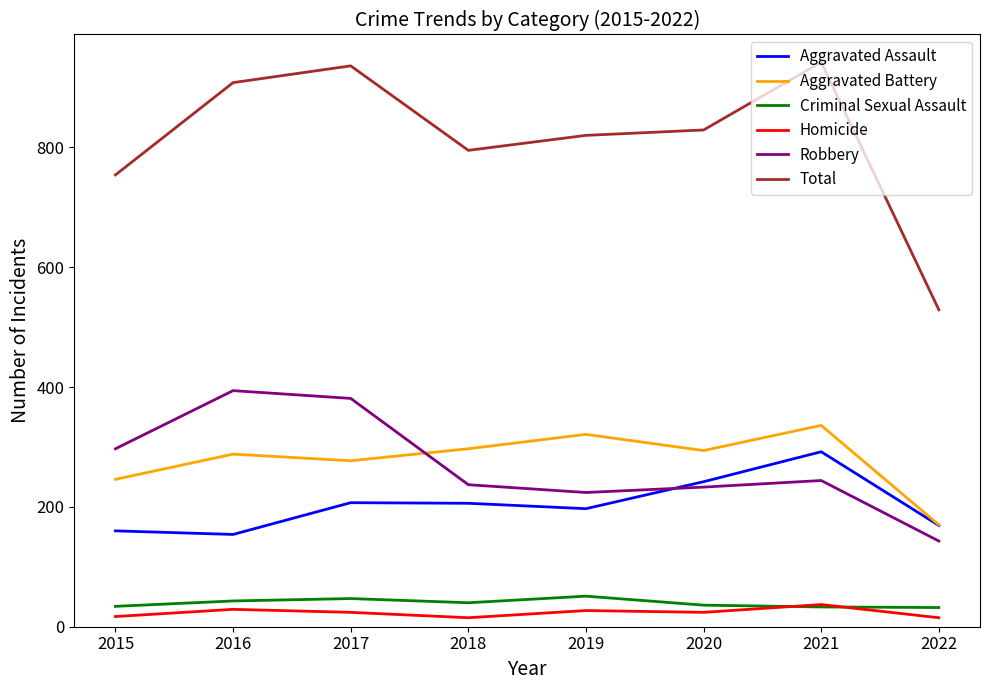

Which series ends up on top after the final intersection of Aggravated Assault and Robbery?

Aggravated Assault